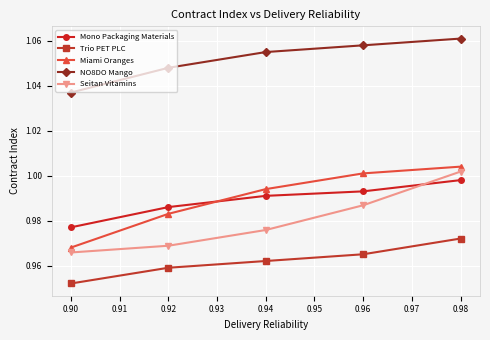

At 0.92, list the series in order from smallest to largest.

Trio PET PLC, Seitan Vitamins, Miami Oranges, Mono Packaging Materials, NO8DO Mango